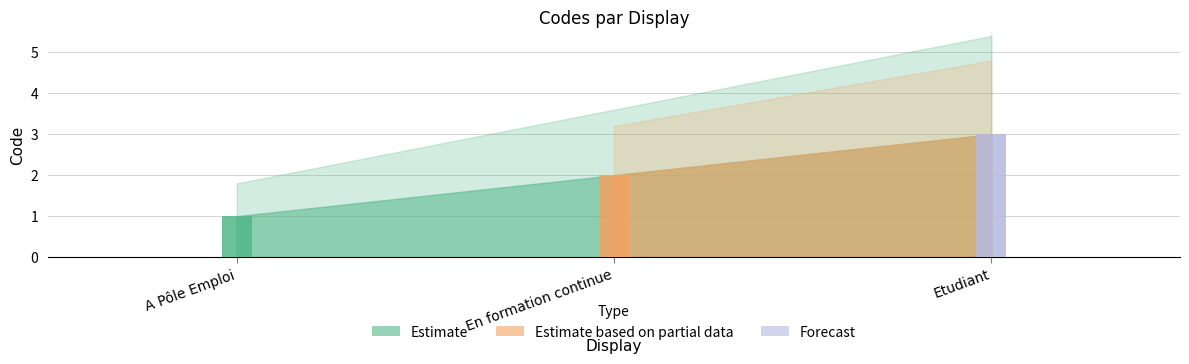

The value at Etudiant is 3. True or false?

True